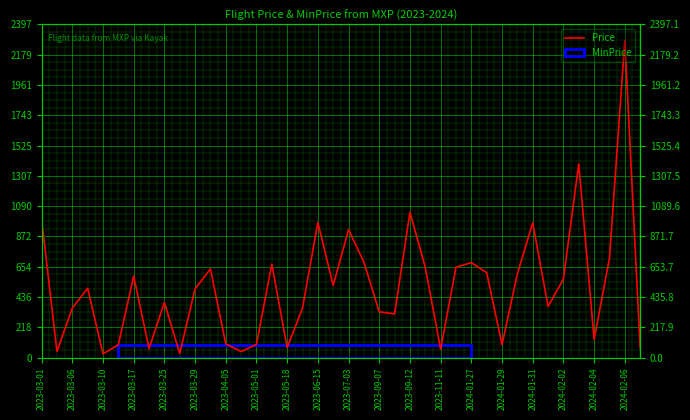

At which category does the chart reach its peak across all series?

2024-02-06